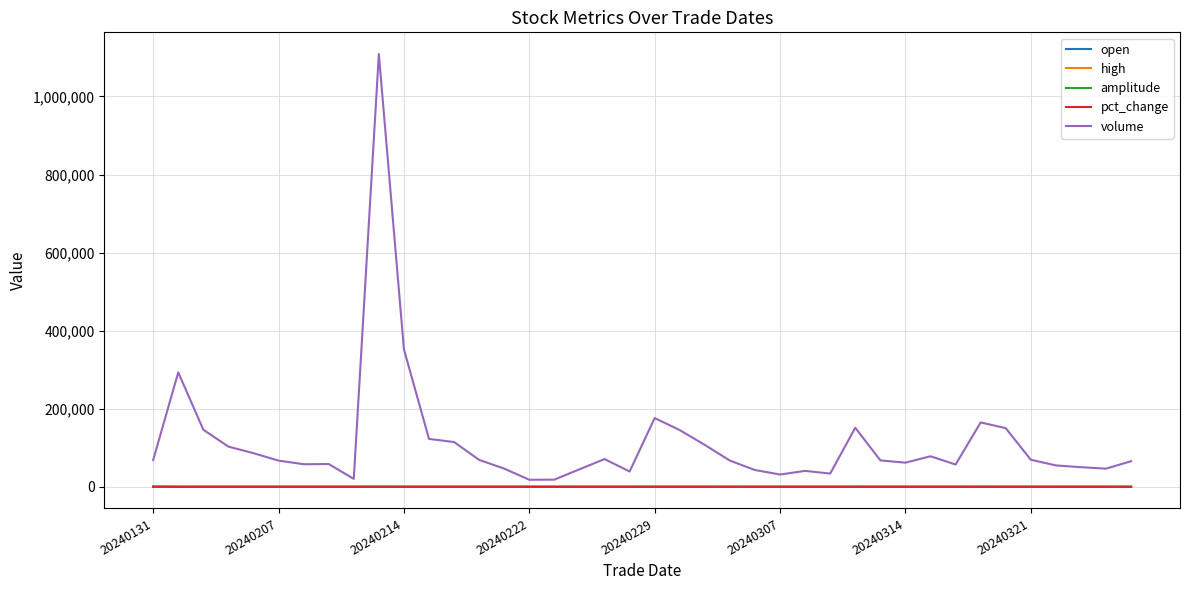

Which series has the largest total across all categories?

volume